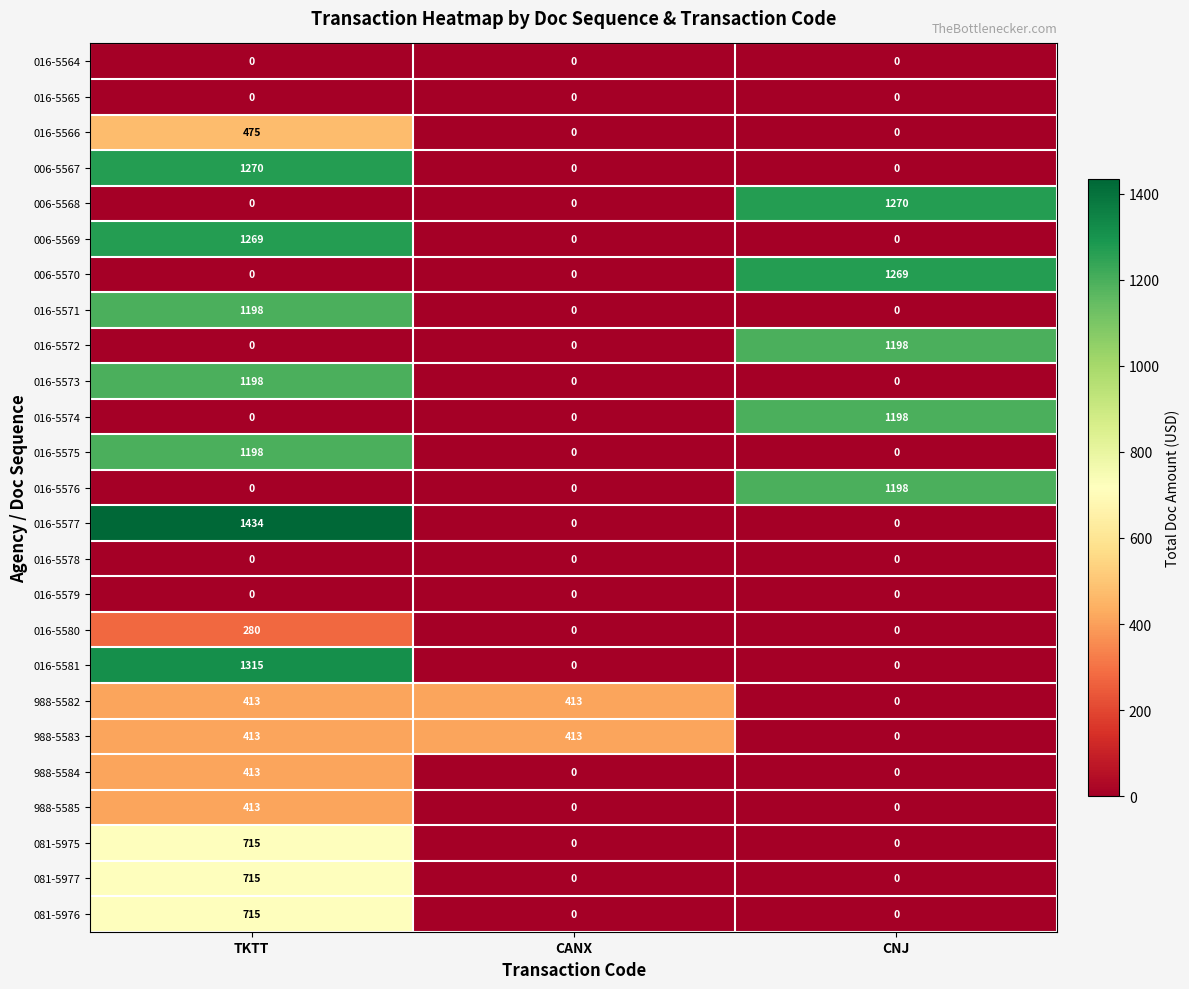

What is the total value across all series at CNJ?

6133